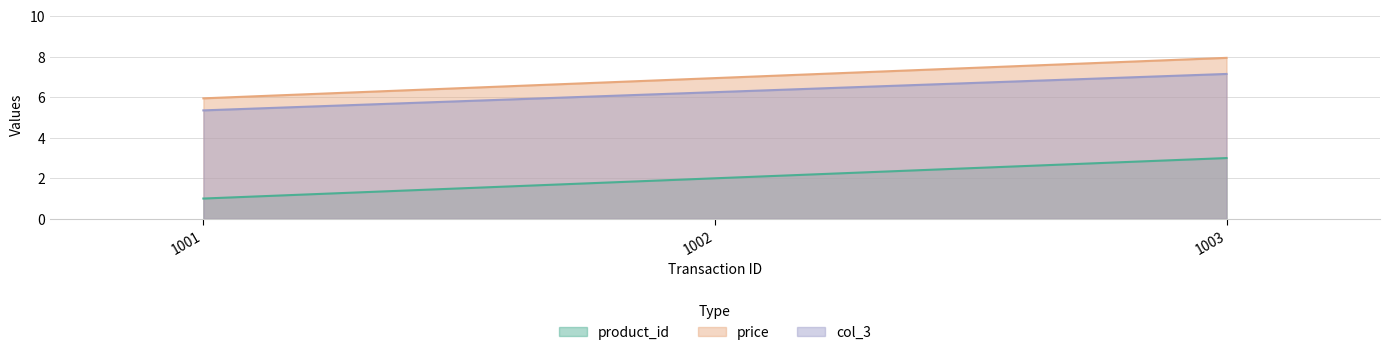

What is the difference between the maximum and minimum values in the product_id series?

2.0